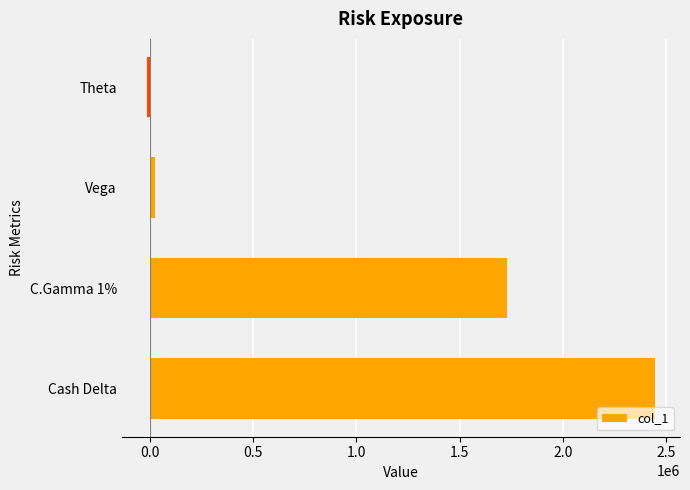

What is the difference between the second highest and second lowest values?

1707036